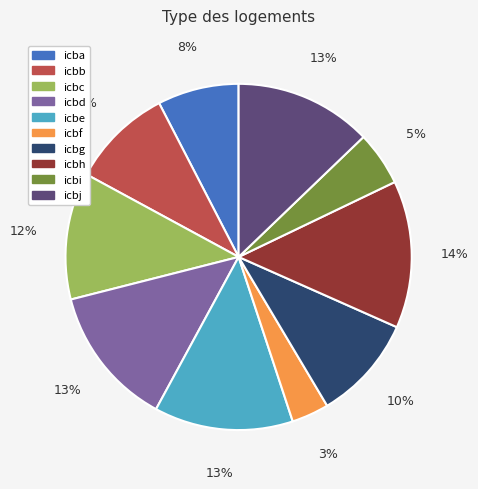

To the nearest percent, what is the average slice percentage?

10%